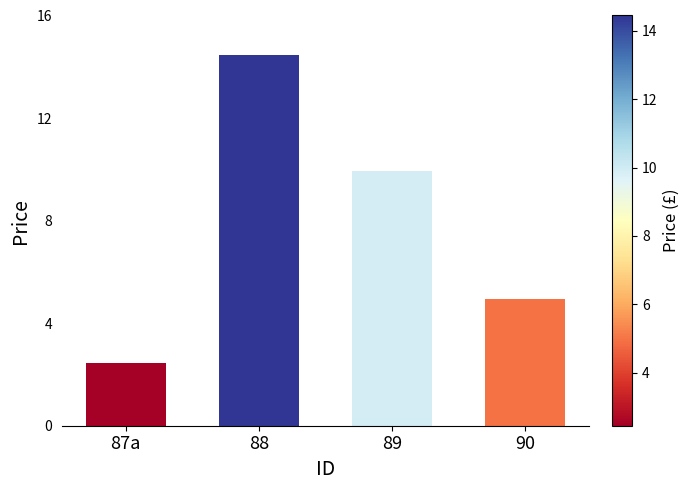

How many data points does each series have?

4